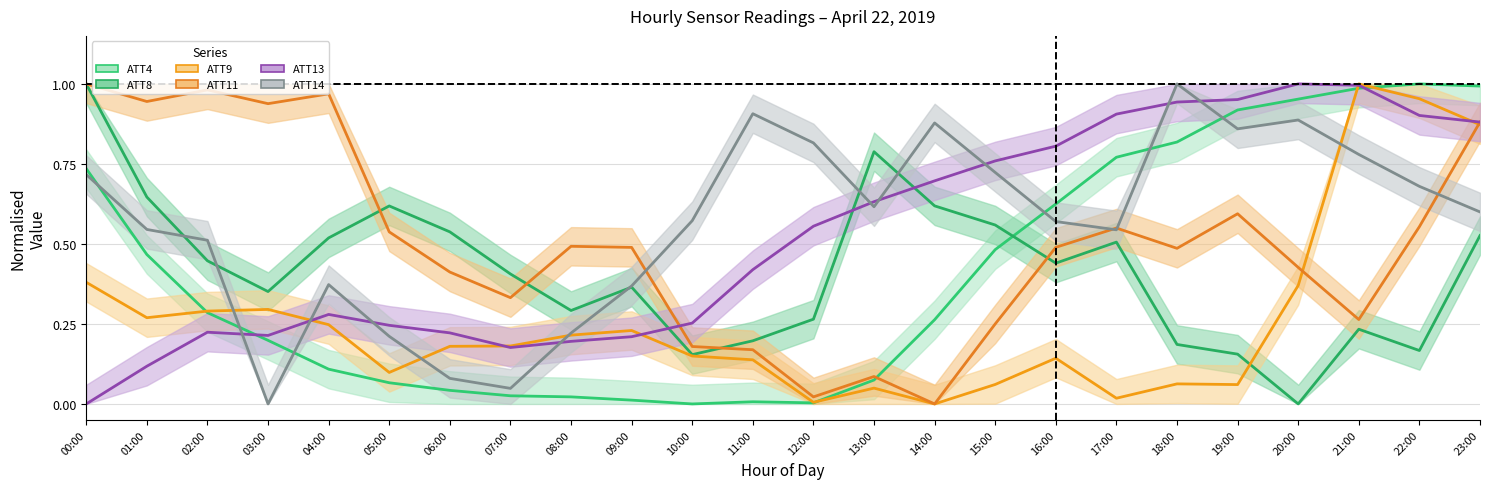

True or false: ATT13 has more than 2 points higher than both neighbors.

True